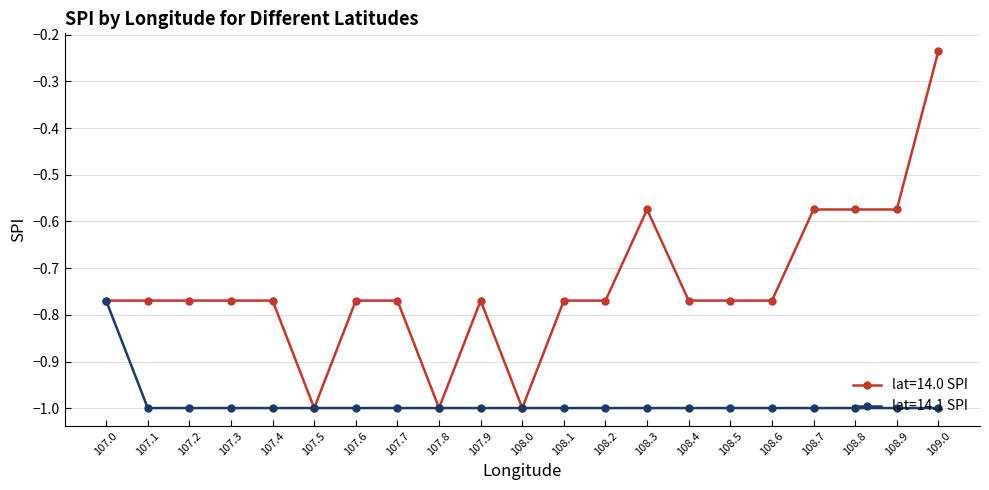

At which category is the sum across all series the highest?

109.0